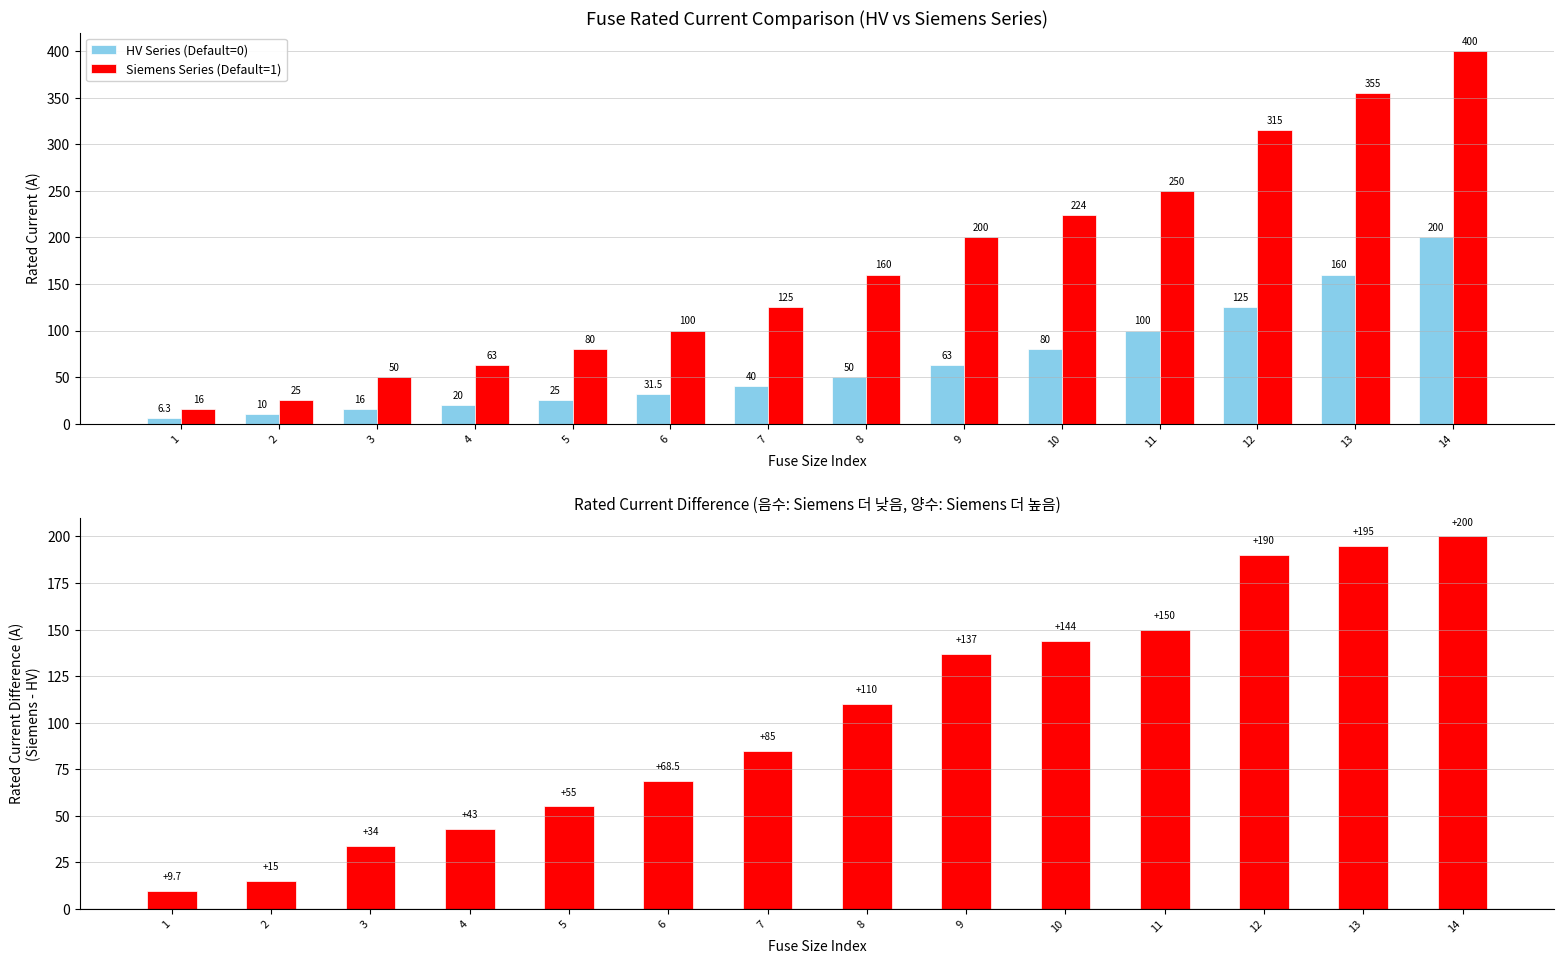

How many data points does each series have?

14